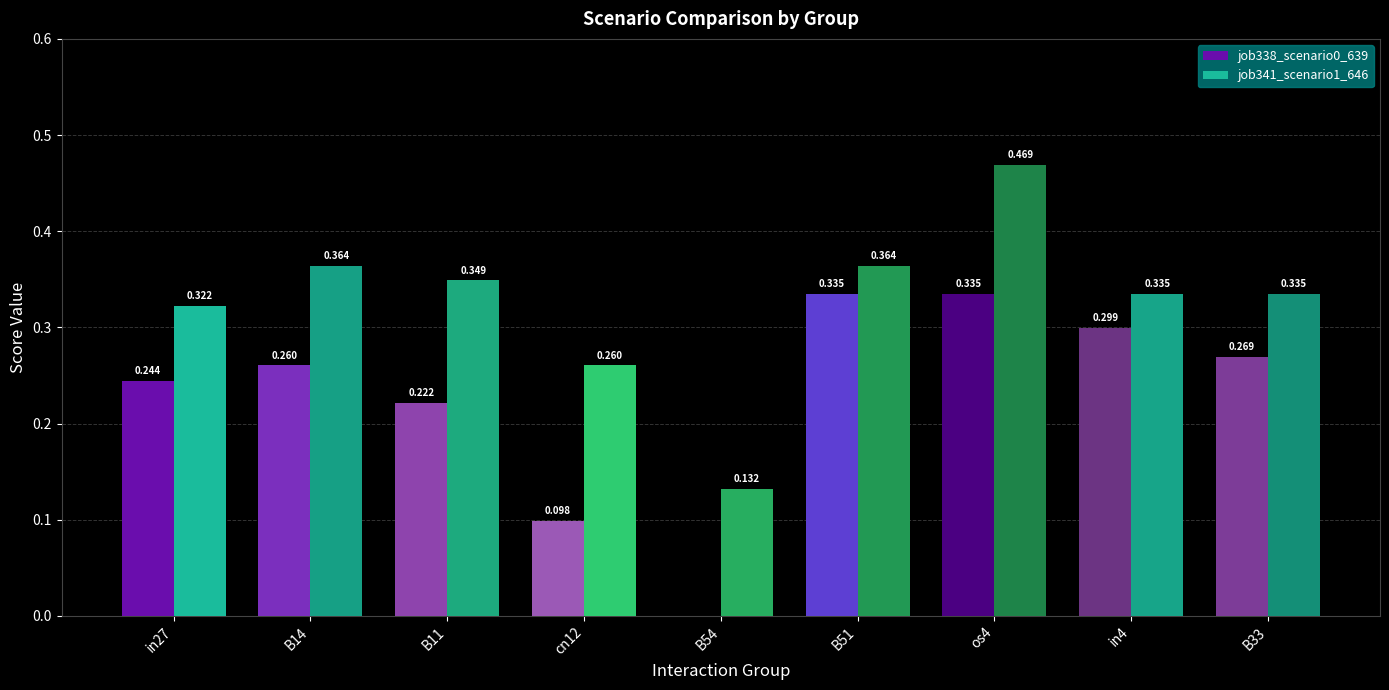

Is the value of job341_scenario1_646 at B14 greater than the value of job338_scenario0_639 at B51?

Yes